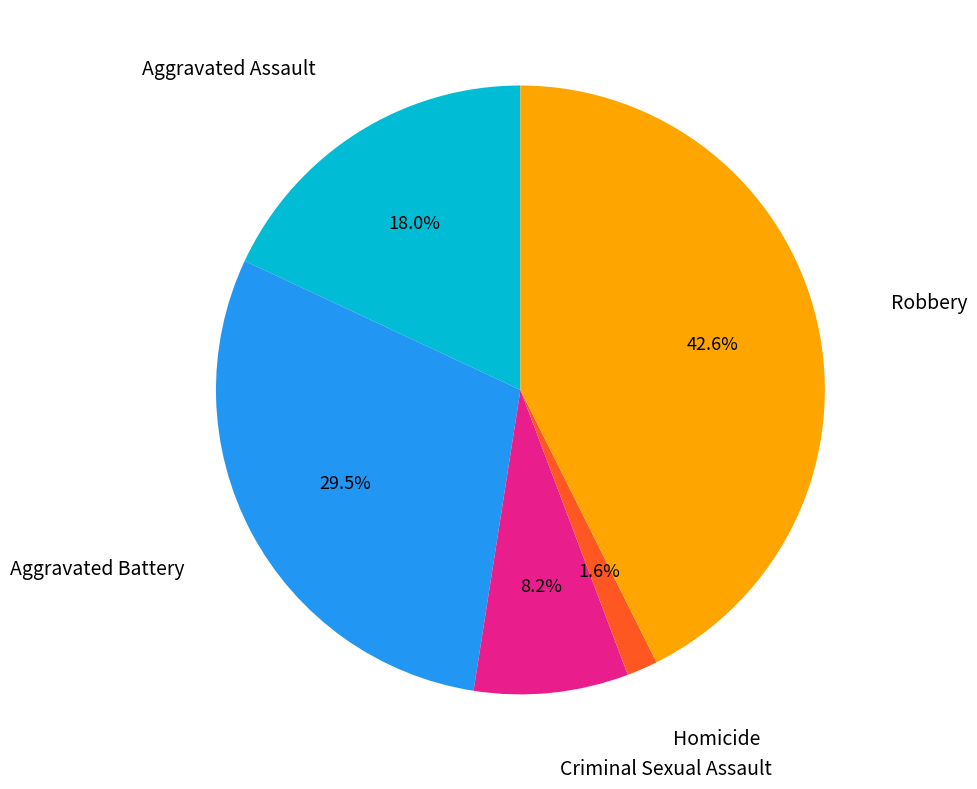

Is there any slice that represents more than half of the pie?

No